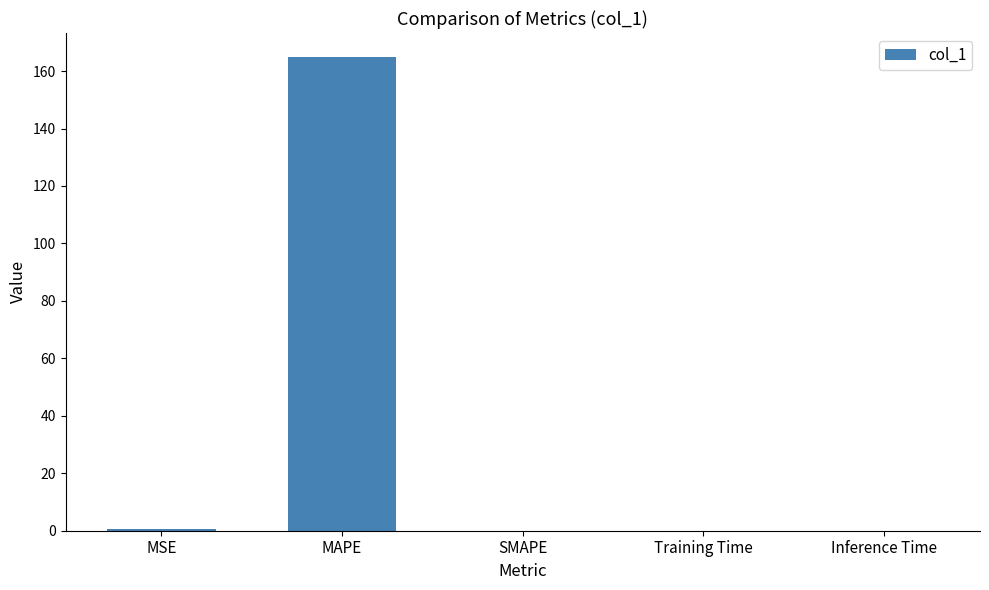

Is it true that the value at MAPE is 217.7?

False